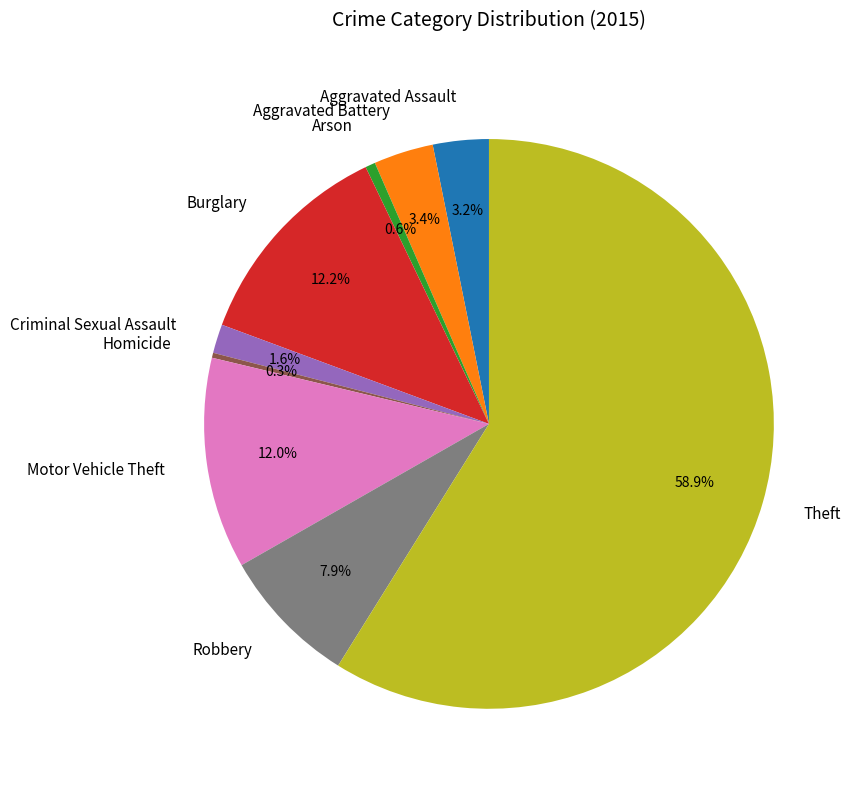

Which category accounts for the majority?

Theft